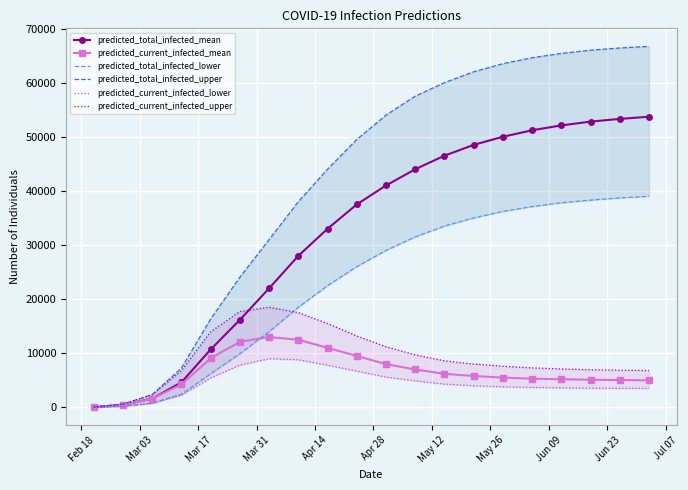

What is the maximum value for predicted_current_infected_mean?

13000